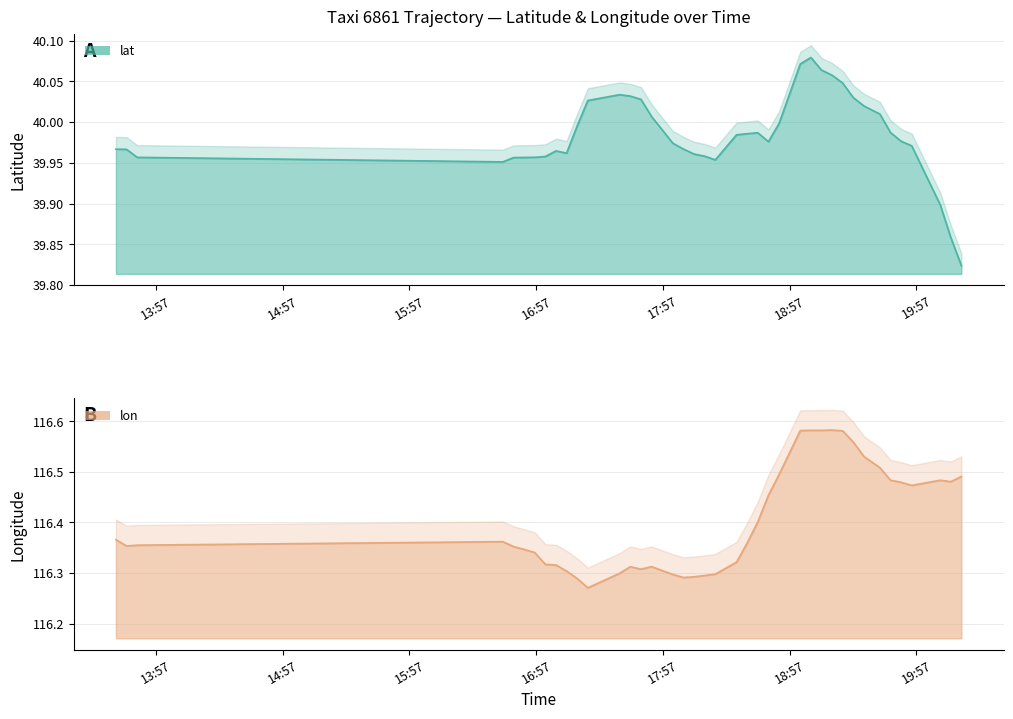

What is the sum of the lon values at 2008-02-02 13:38:02 and 2008-02-02 18:06:40?

232.7